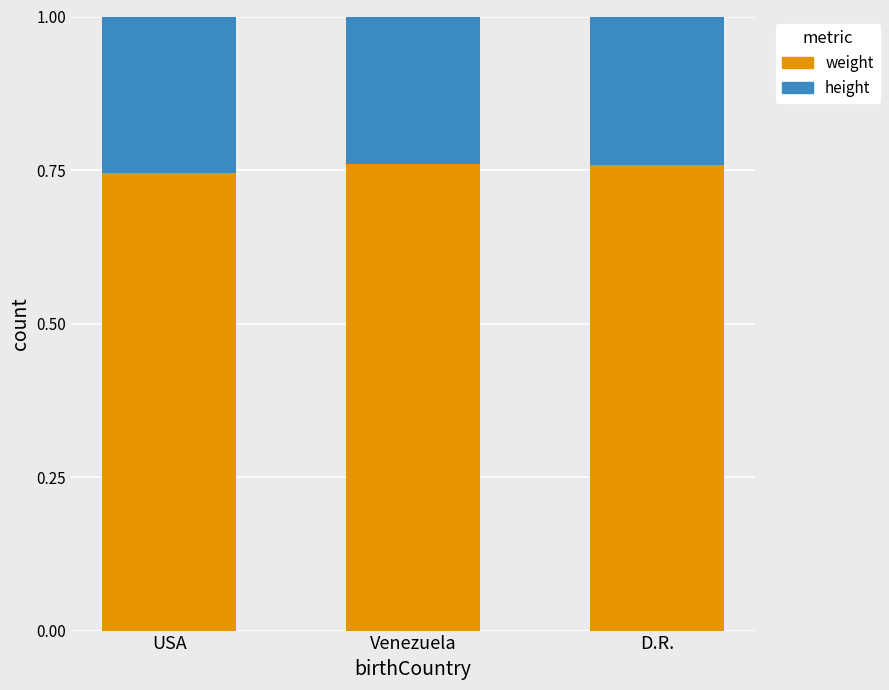

What is the total value across all series at D.R.?

1.0